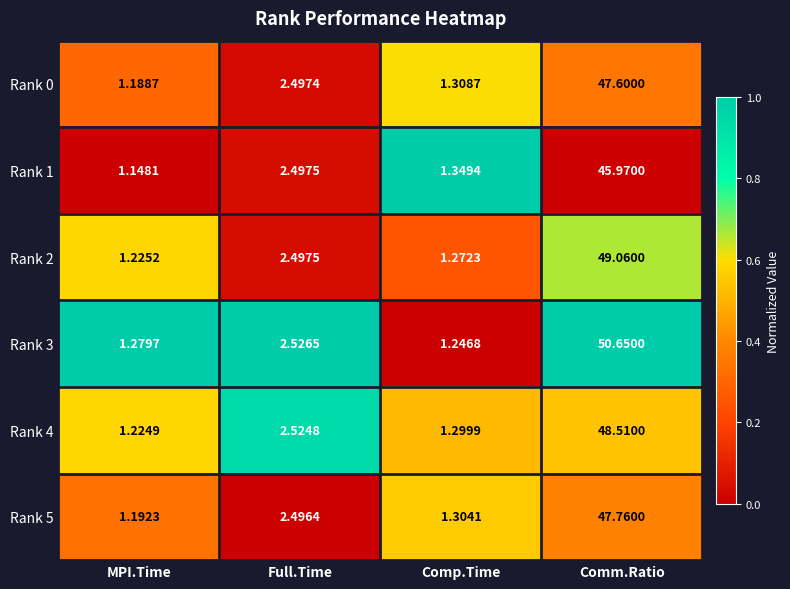

At which category is the sum across all series the highest?

Comm.Ratio